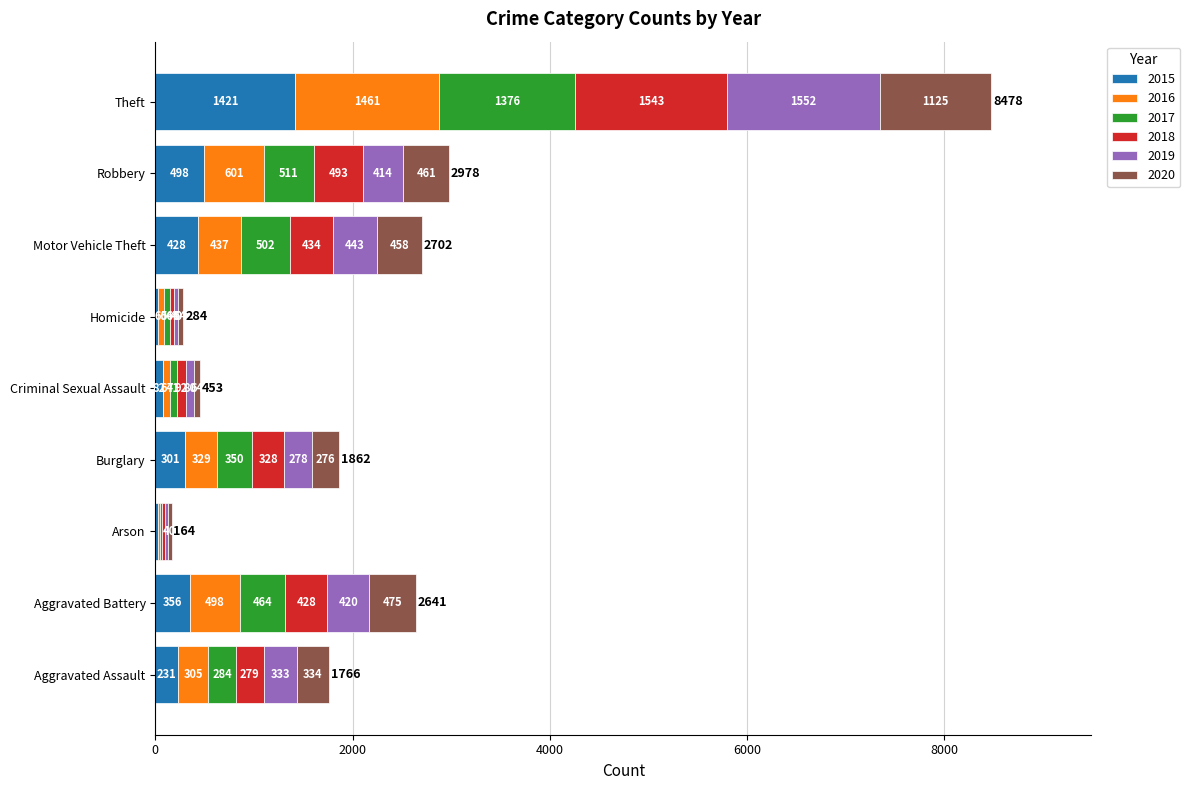

What is the maximum value for 2015?

1421